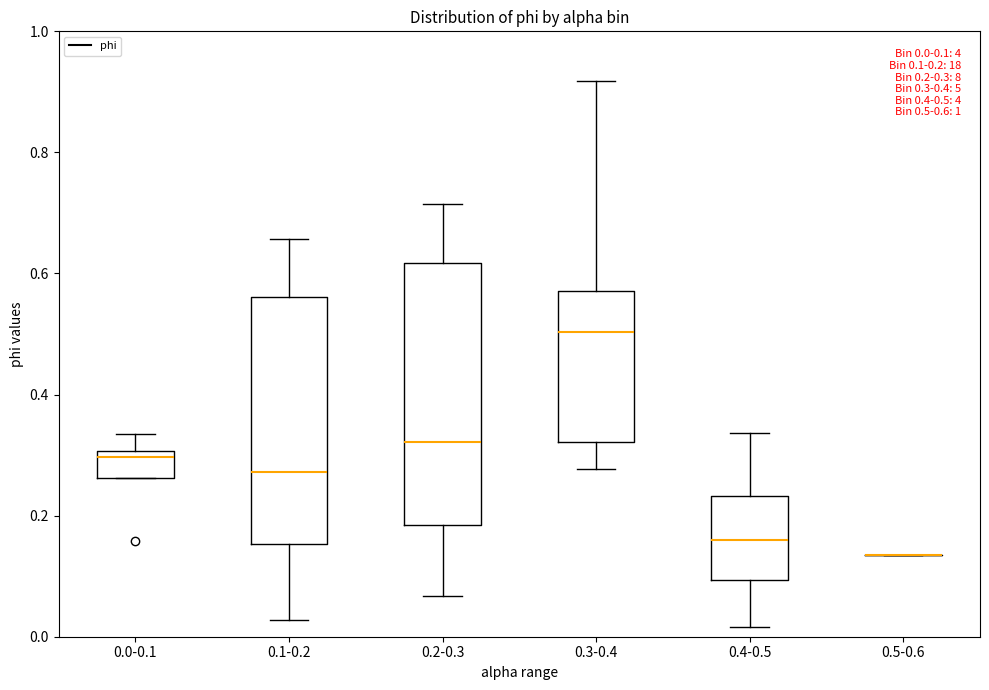

Which box is the tallest, from its lower edge to its upper edge?

0.2-0.3